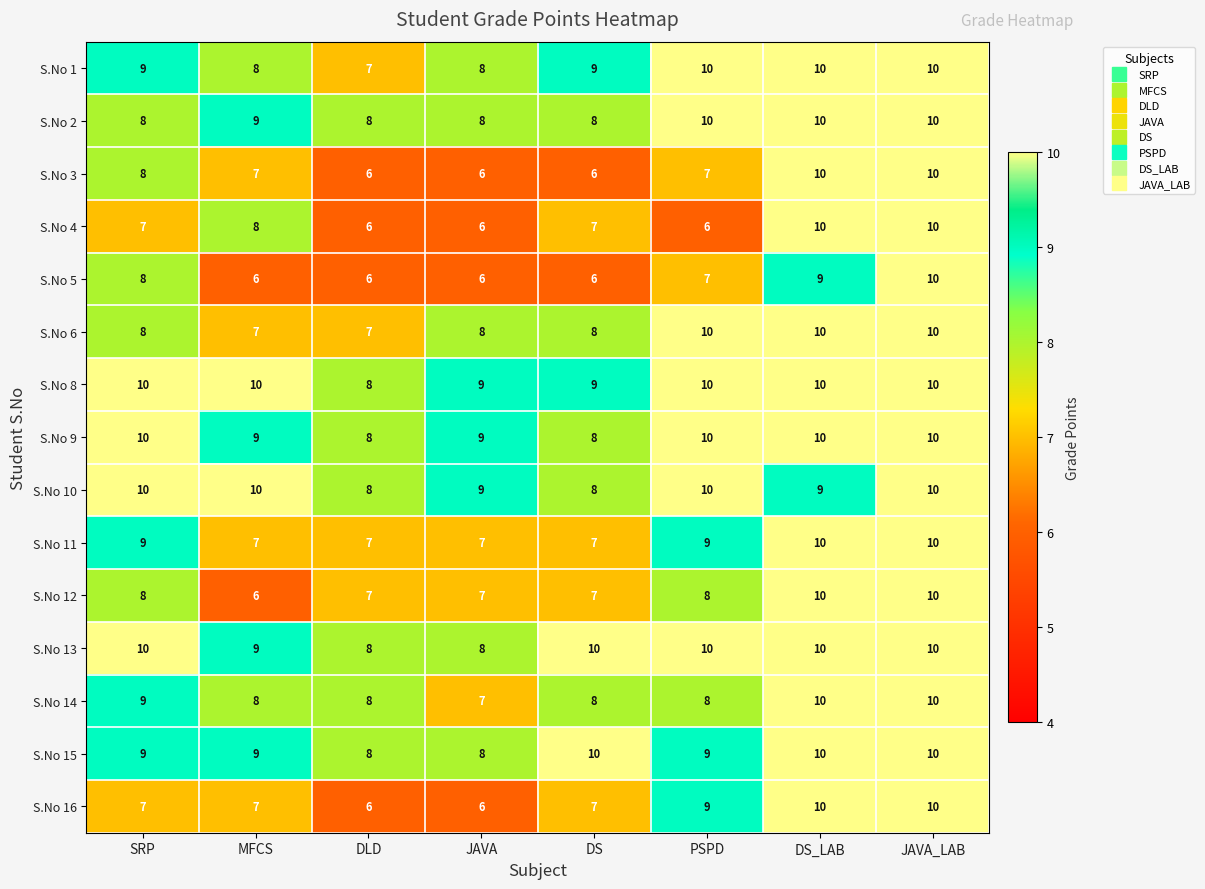

The S.No 6 series shows 12 at SRP. True or false?

False